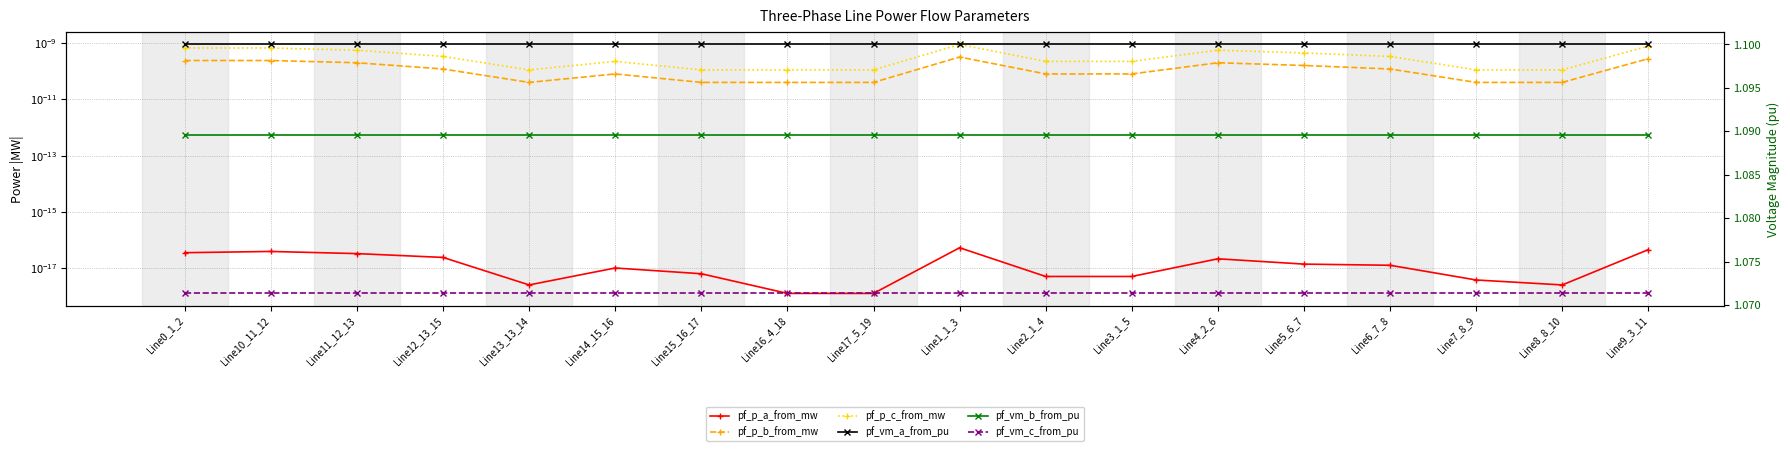

What is the value of the pf_vm_b_from_pu point at the 9th from the left?

1.1